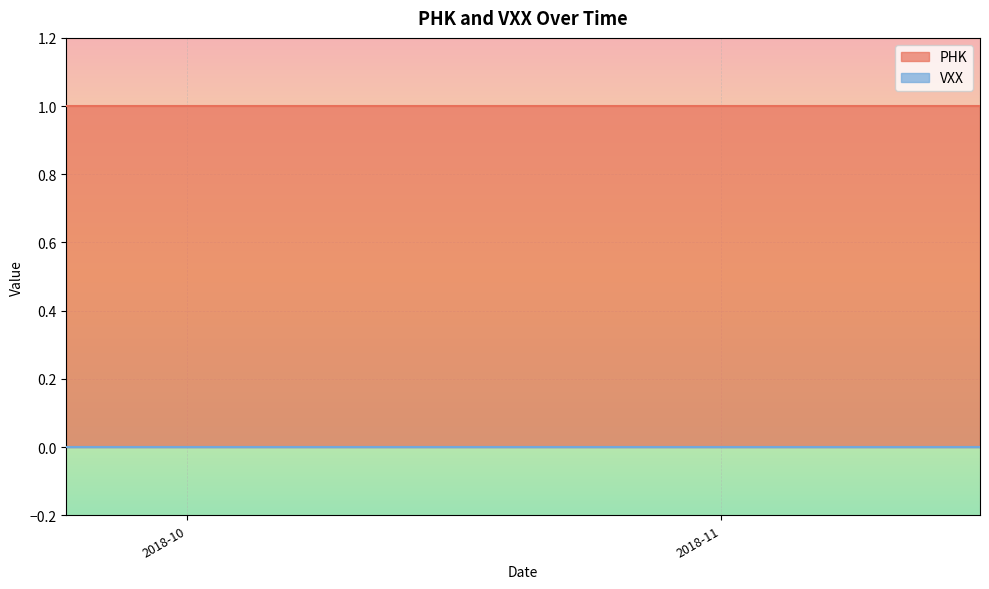

What is the average value of the PHK series?

1